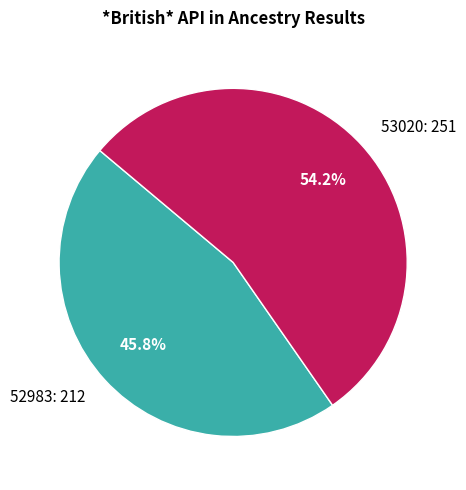

Which slice represents more than half of the pie?

53020